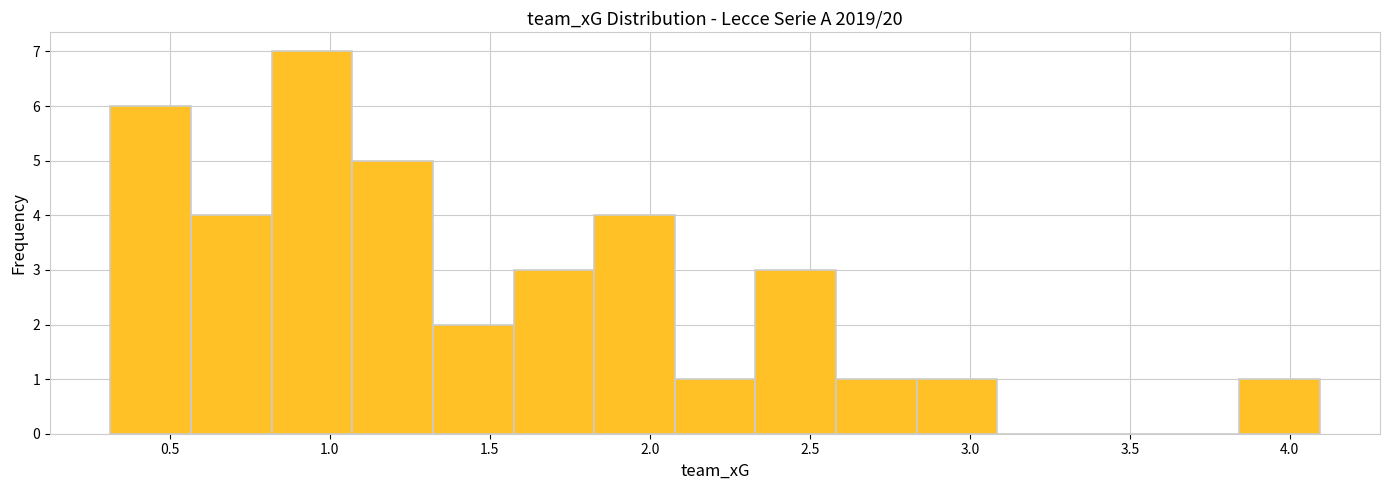

Reading left to right, transcribe this chart: for each bar, give the range it covers on the x-axis and its height. Neither the bar edges nor the heights are printed on the chart, so give them approximately, as read against the axes.

0.30 to 0.55: 6
0.55 to 0.80: 4
0.80 to 1.05: 7
1.05 to 1.30: 5
1.30 to 1.55: 2
1.55 to 1.85: 3
1.85 to 2.10: 4
2.10 to 2.35: 1
2.35 to 2.60: 3
2.60 to 2.85: 1
2.85 to 3.10: 1
3.10 to 3.35: 0
3.35 to 3.60: 0
3.60 to 3.85: 0
3.85 to 4.10: 1